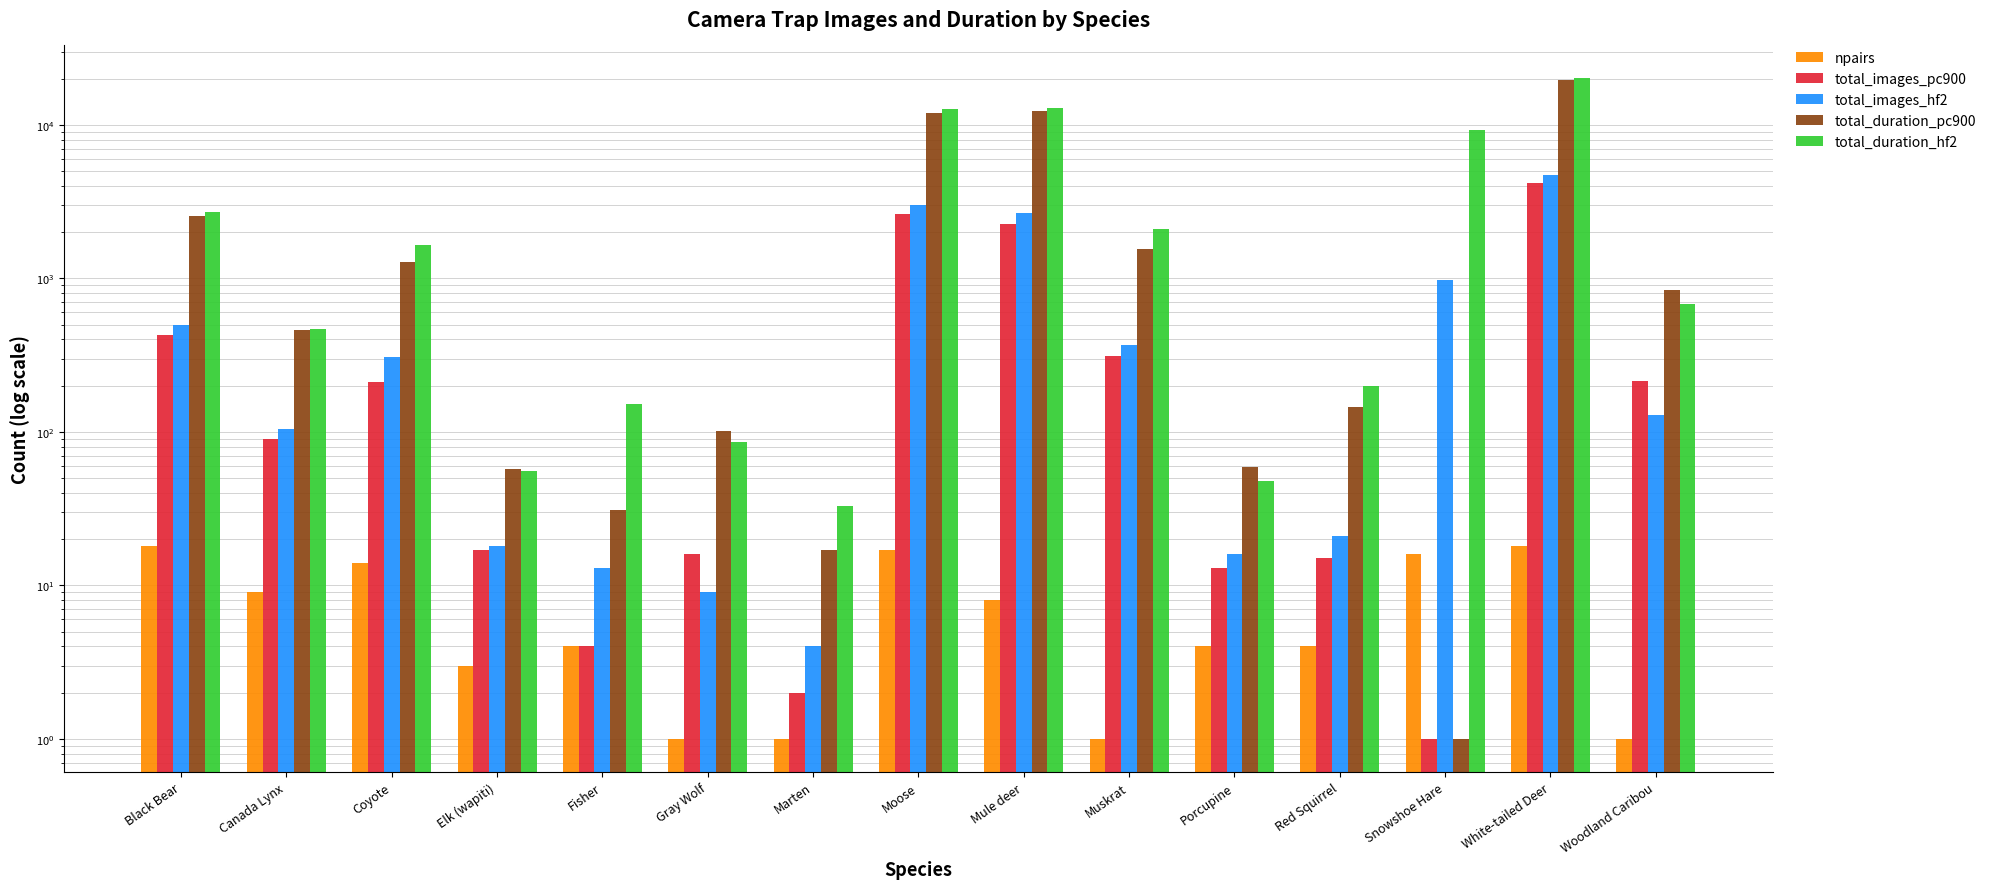

Reading left to right, list all the values displayed in this chart.

npairs: 18	9	14	3	4	1	1	17	8	1	4	4	16	18	1
total_images_pc900: 427	90	210	17	4	16	2	2607	2249	314	13	15	1	4150	213
total_images_hf2: 497	104	309	18	13	9	4	3027	2670	368	16	21	977	4687	129
total_duration_pc900: 2560	463	1281	57	31	101	17	11940	12303	1556	59	146	1	19744	844
total_duration_hf2: 2722	470	1651	56	152	86	33	12628	12812	2083	48	198	9288	20055	677